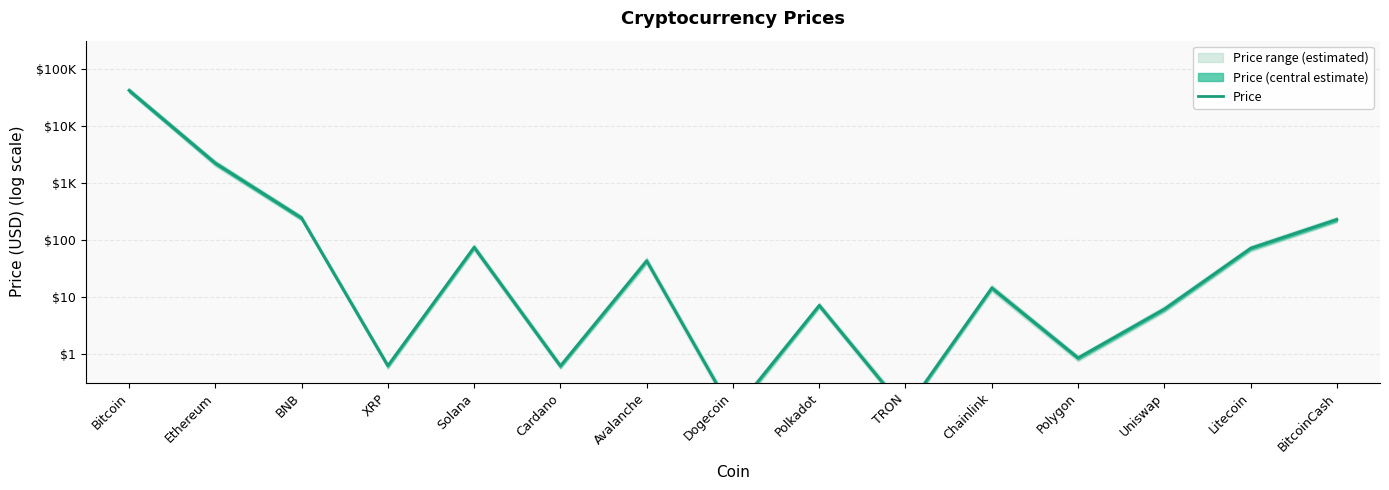

Rank the categories by value from highest to lowest.

Bitcoin, Ethereum, BNB, BitcoinCash, Solana, Litecoin, Avalanche, Chainlink, Polkadot, Uniswap, Polygon, XRP, Cardano, TRON, Dogecoin